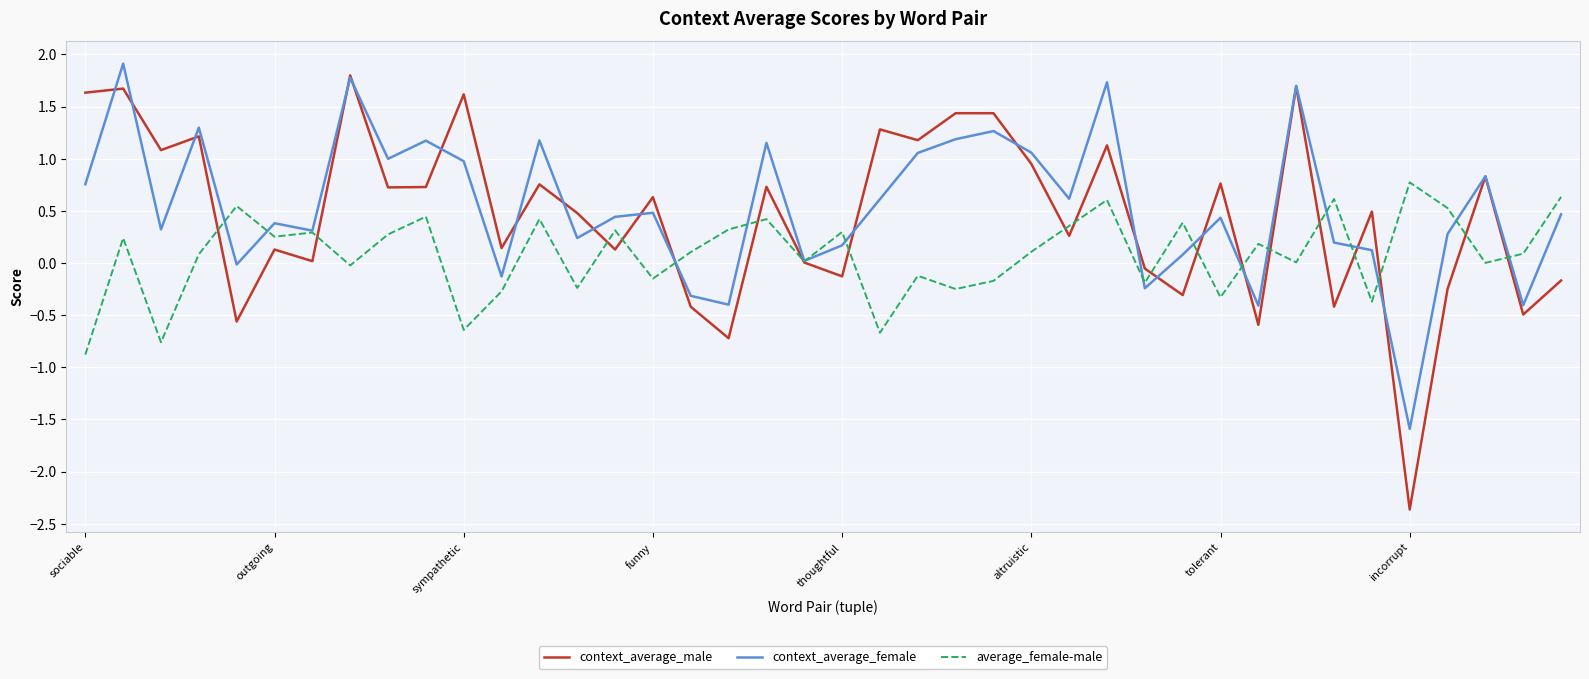

Which series has the largest range (max minus min)?

context_average_male